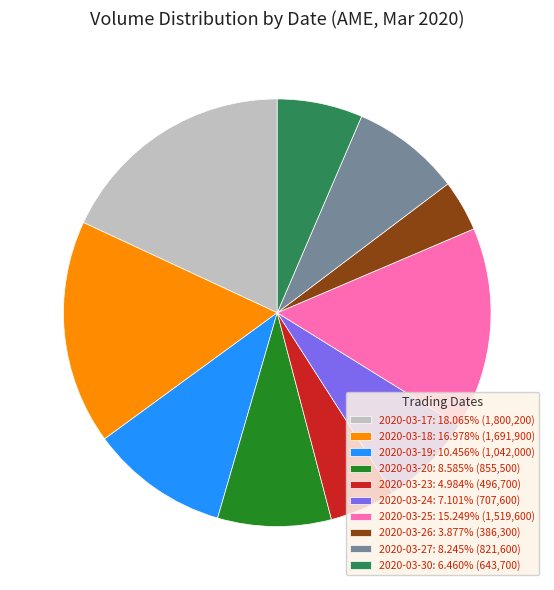

The 2020-03-17 slice represents 5% of the pie. True or false?

False